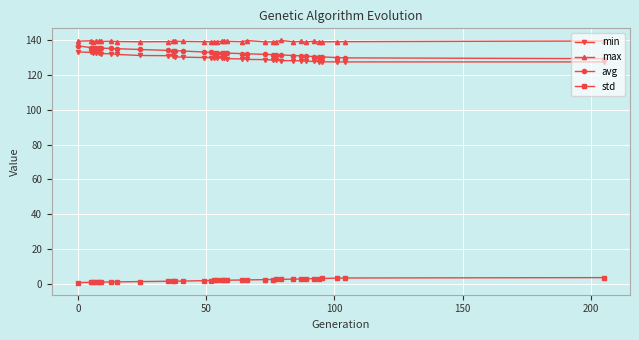

True or false: max and std cross at least once.

False